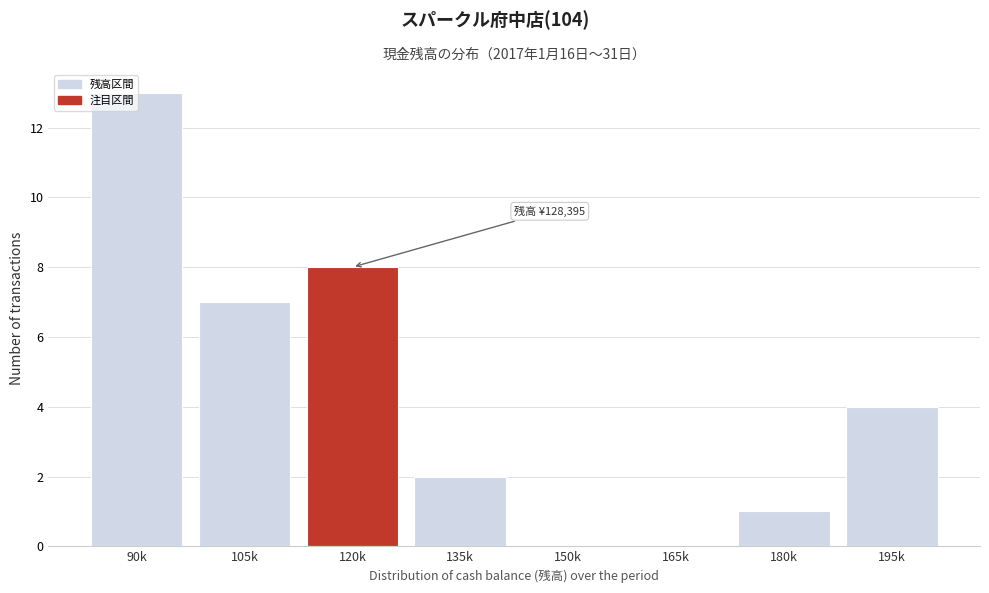

What value does the data have at 105k, to the nearest 5?

5